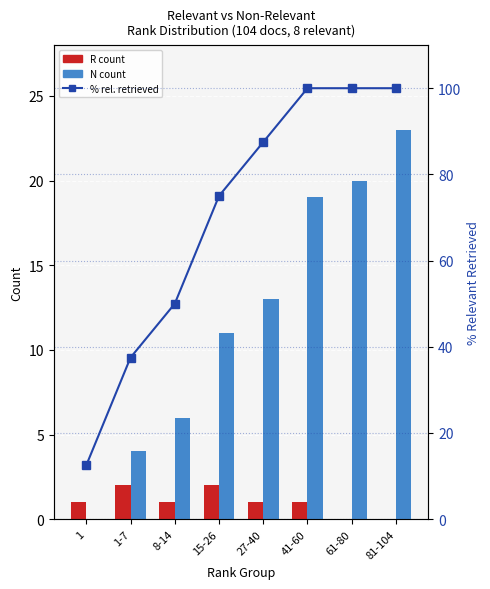

What is the highest value of the N count series?

23.0